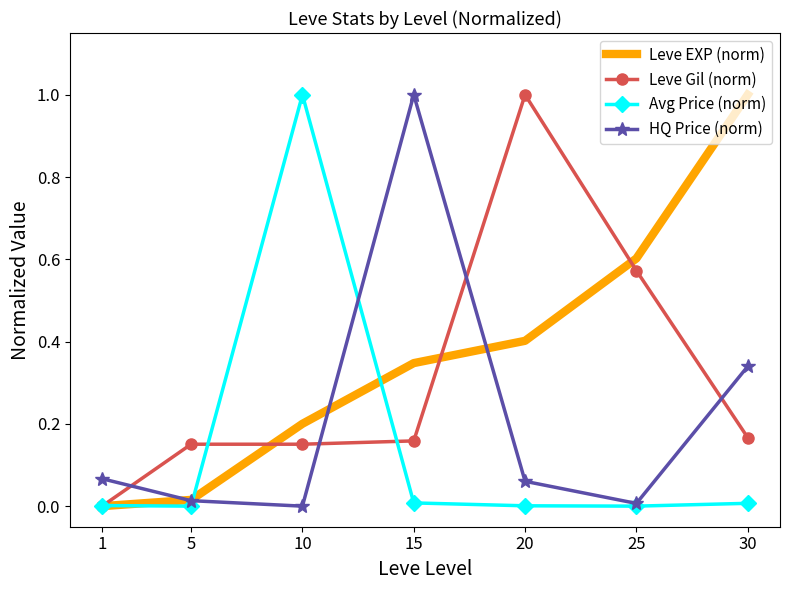

Which series changed the most between 15 and 25?

HQ Price (norm)